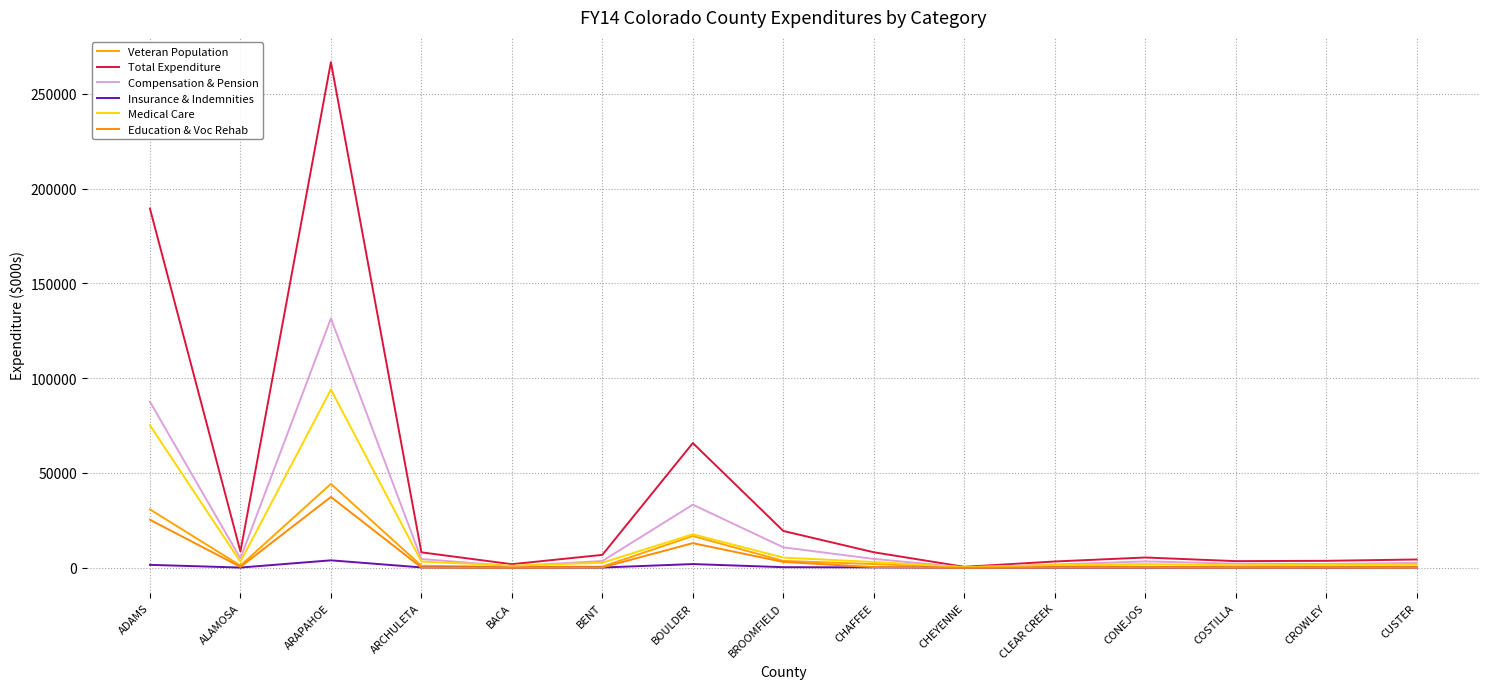

True or false: Total Expenditure and Medical Care cross at least once.

False